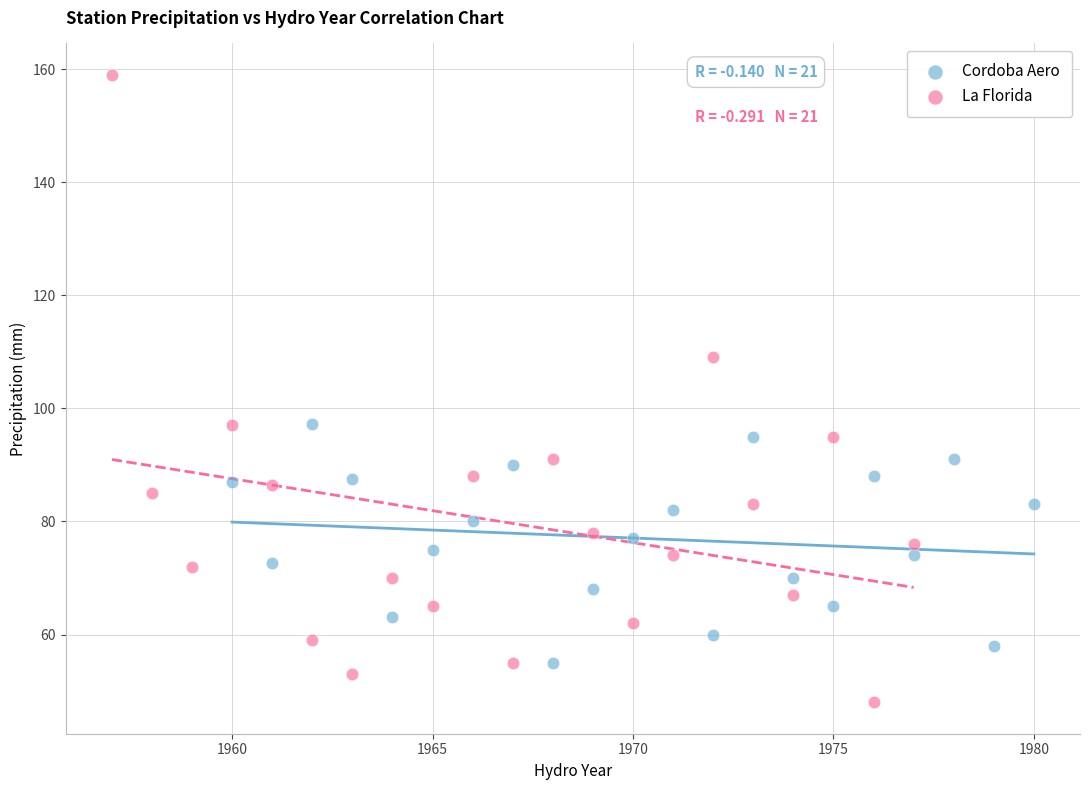

Which series has the largest Y range (max minus min)?

La Florida